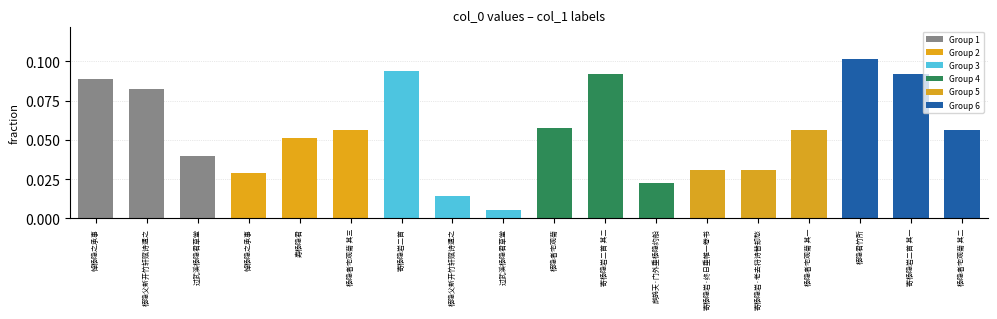

The chart shows a value of 0.1 at 悼杨隐之承事. True or false?

True